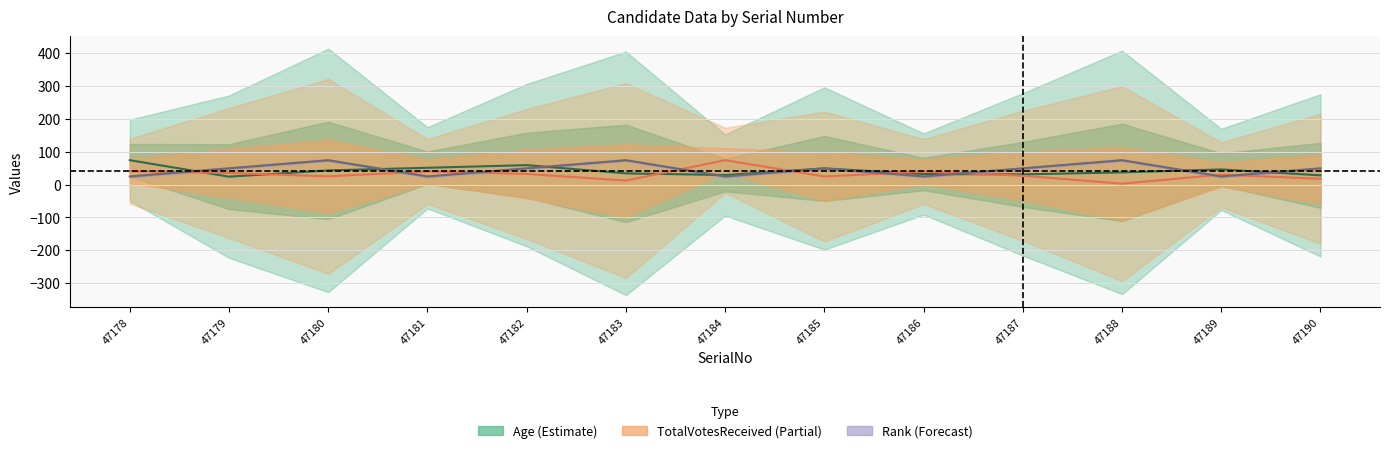

How many intersections are there between Age and Rank (norm)?

9